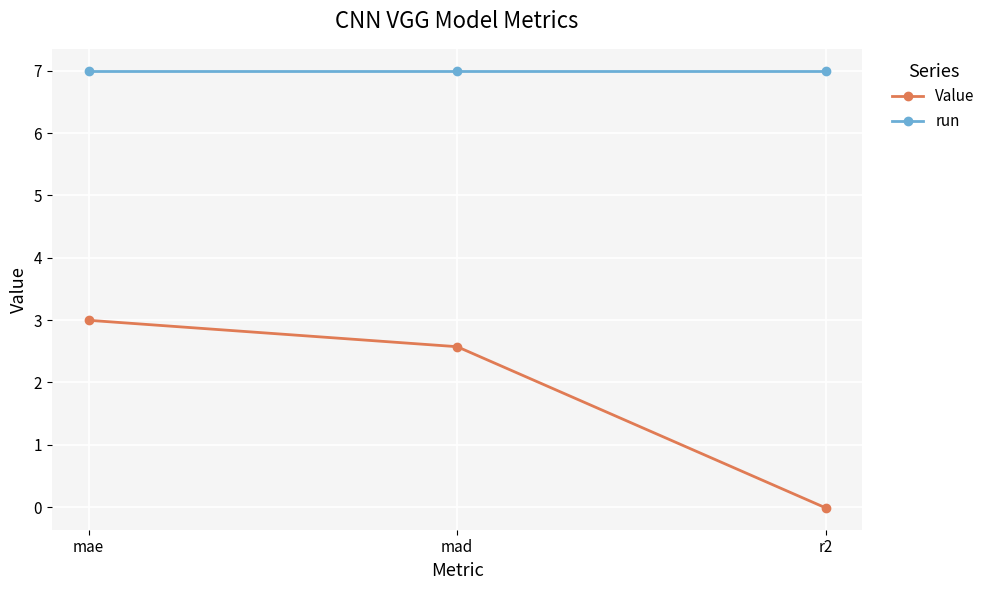

What is the total value across all series at mad?

9.6